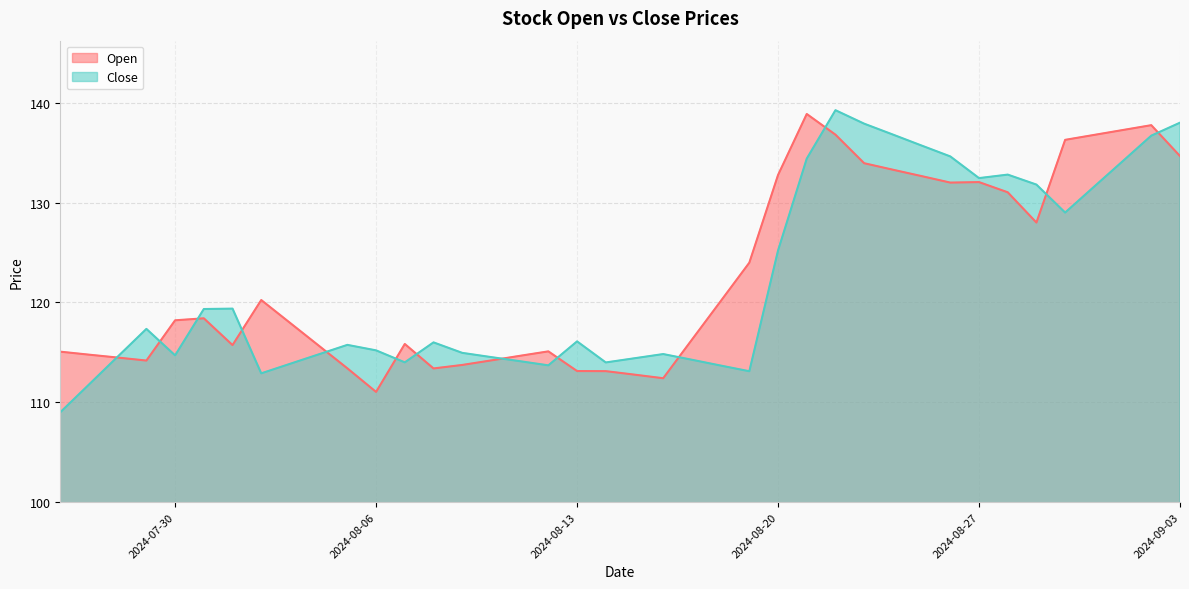

How many values in the Open series exceed 118?

20